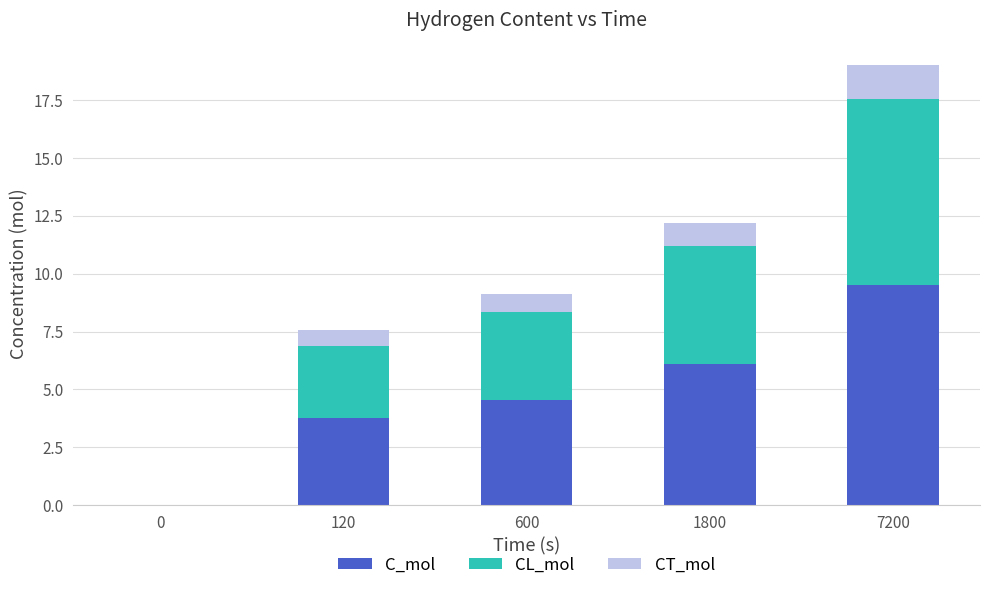

Reading left to right, transcribe the values for C_mol.

0=0.0	120=3.8	600=4.6	1800=6.1	7200=9.5